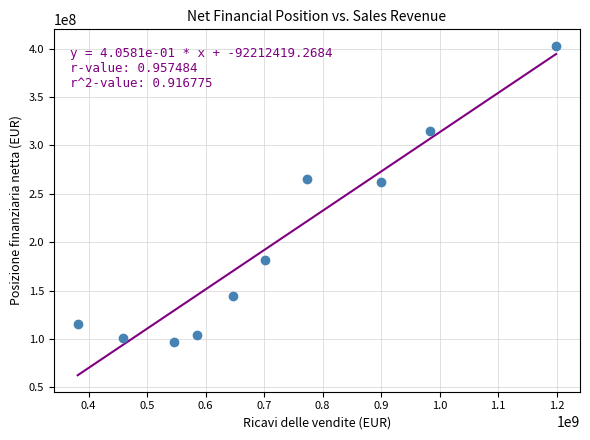

What is the range of X values (max minus min)?

817785818